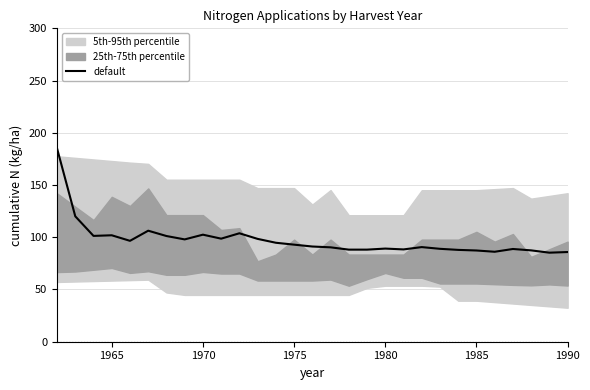

What is the maximum value for default?

185.1